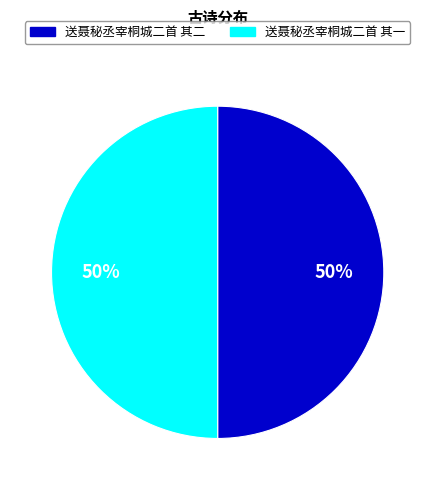

To the nearest percent, what is the combined percentage of 送聂秘丞宰桐城二首 其二 and 送聂秘丞宰桐城二首 其一?

100%